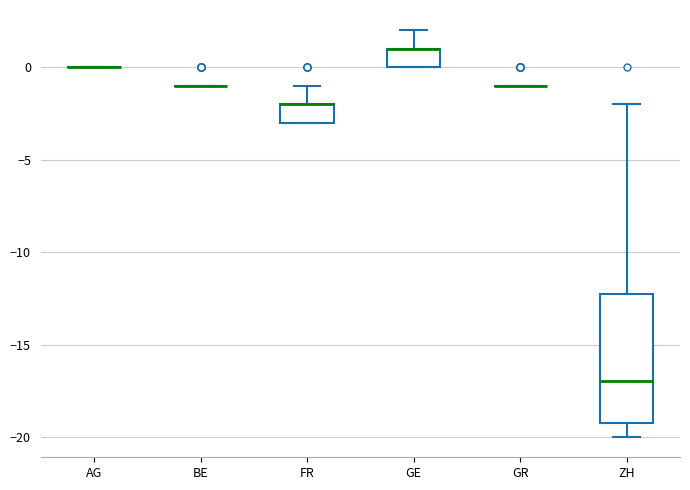

Comparing the boxes themselves (not the whiskers), which one is the tallest?

ZH